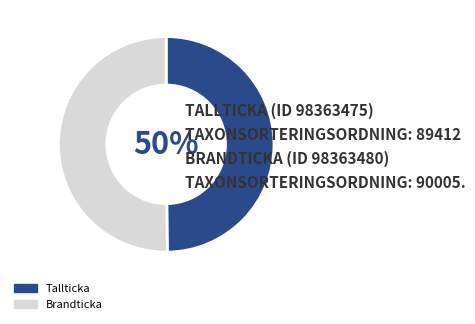

Approximately how many times larger is the value at Brandticka compared to Tallticka?

1.0